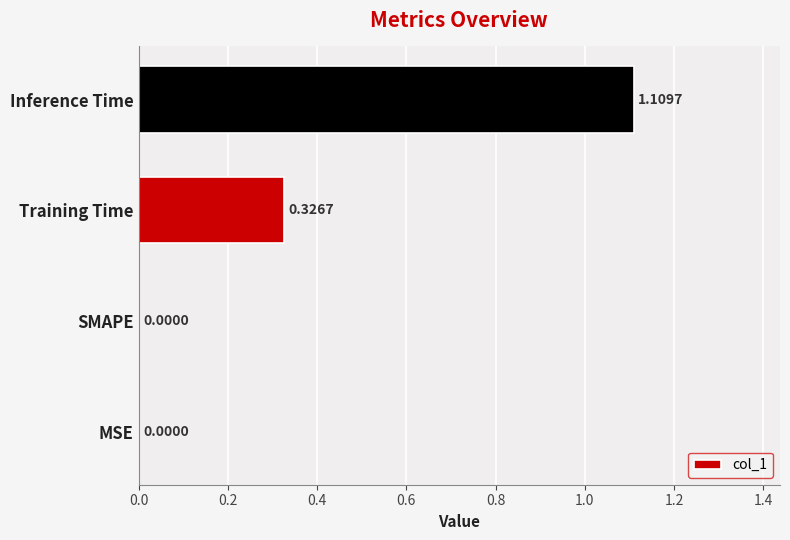

Which has a higher value, MSE or Training Time?

Training Time